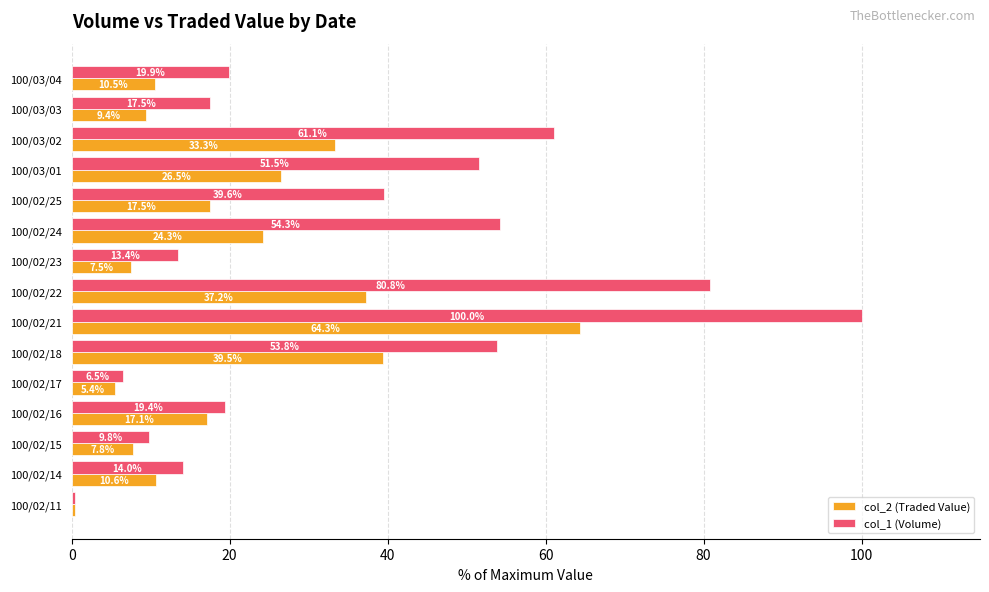

What is the difference between the maximum and minimum values in the col_2 (Traded Value) series?

63.9